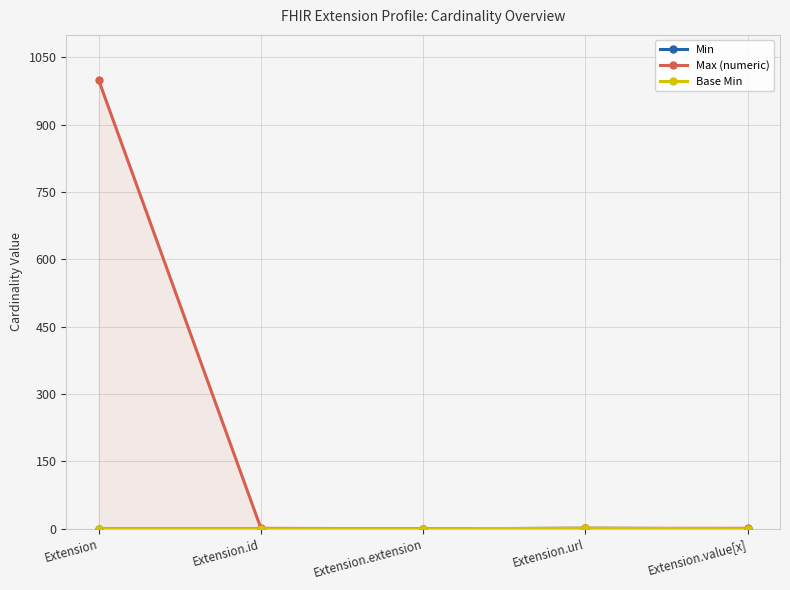

How many distinct data groups are displayed?

3